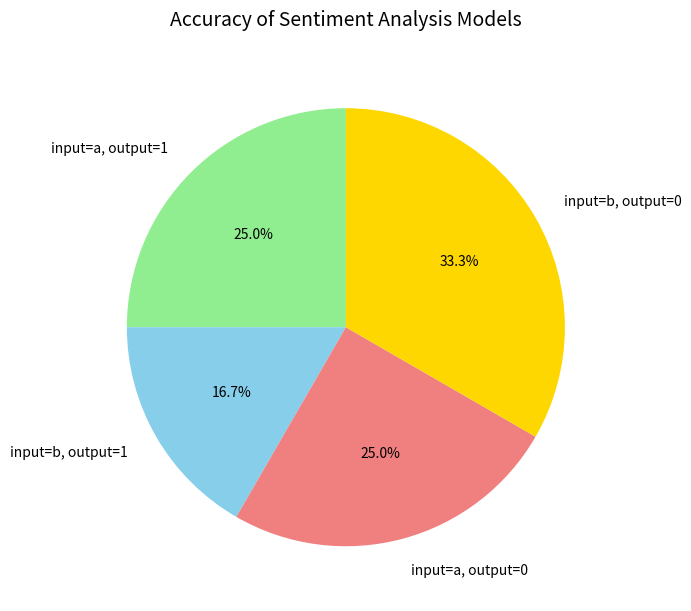

Does any single category account for the majority?

No